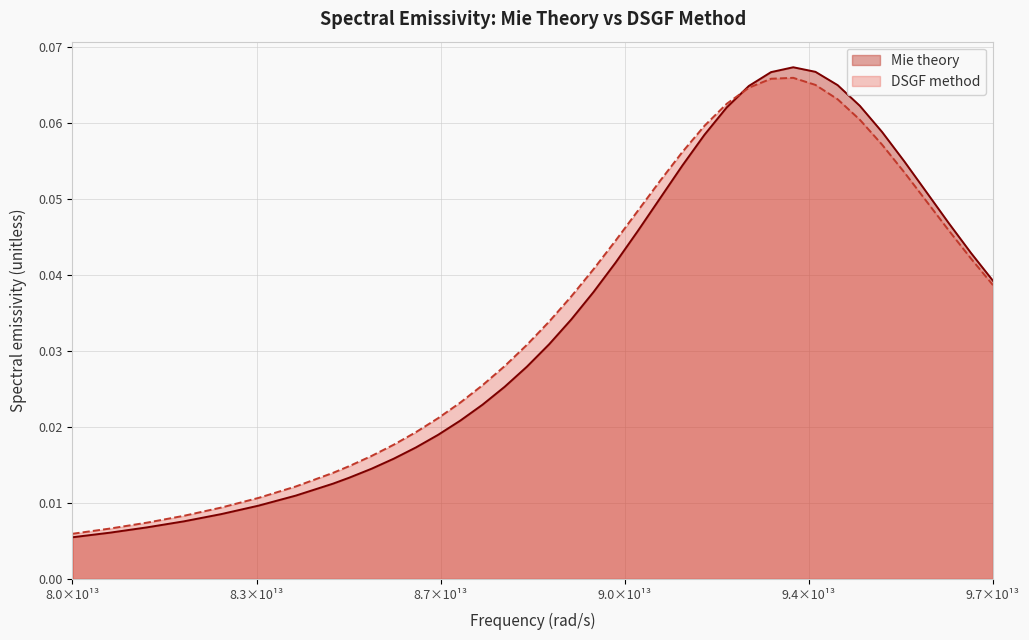

What is the maximum value shown in the chart?

0.1